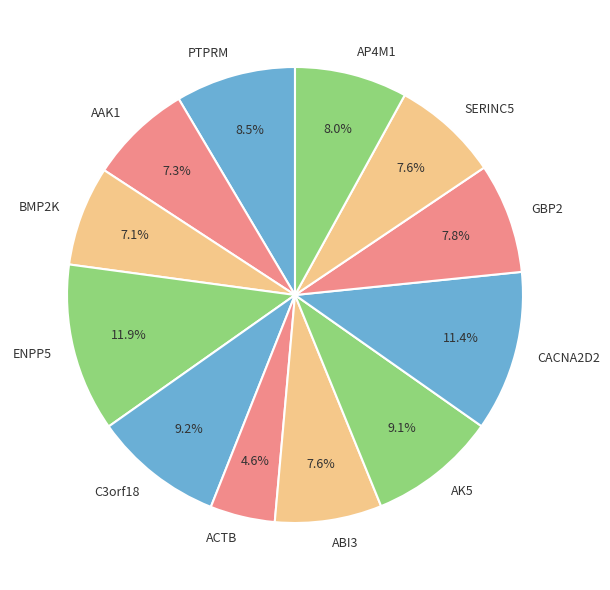

To the nearest percent, what percentage of the pie is AK5?

9%